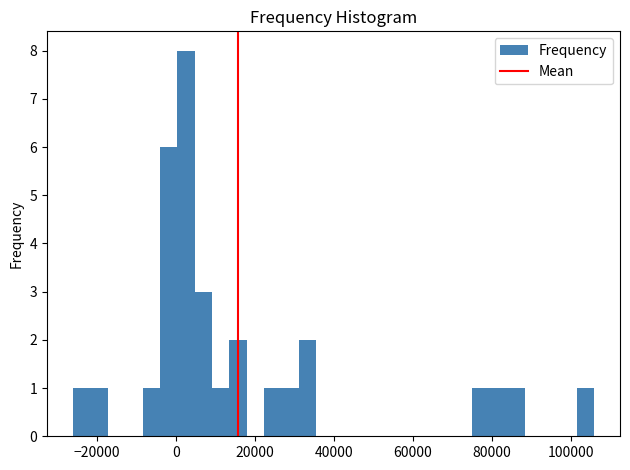

Around what value on the x-axis is the tallest bar? Give the approximate position of its centre, as read against the axis.

2000